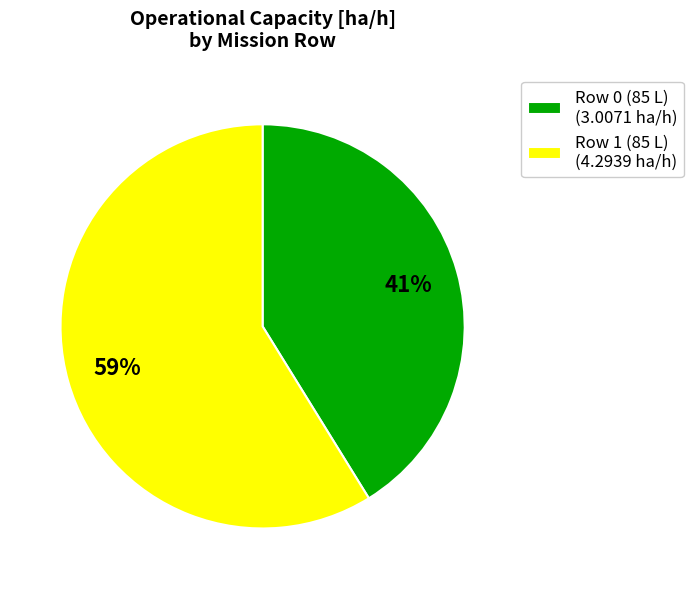

Is it true that Row 0 (85 L) is 32% of the pie?

False